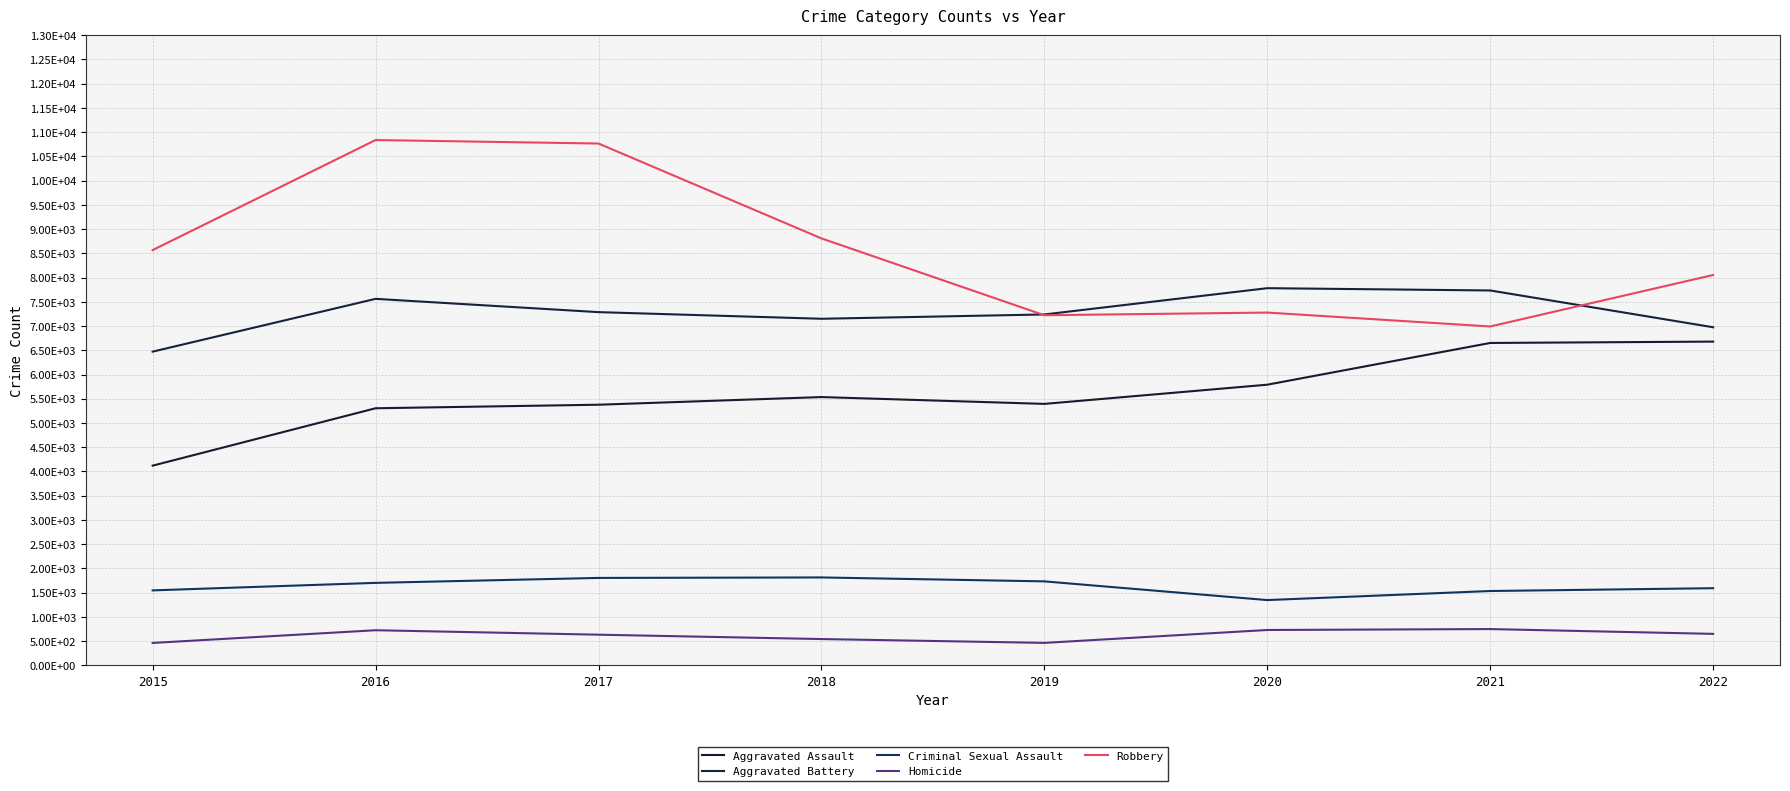

What is the difference between the highest and lowest values at 2022?

7403